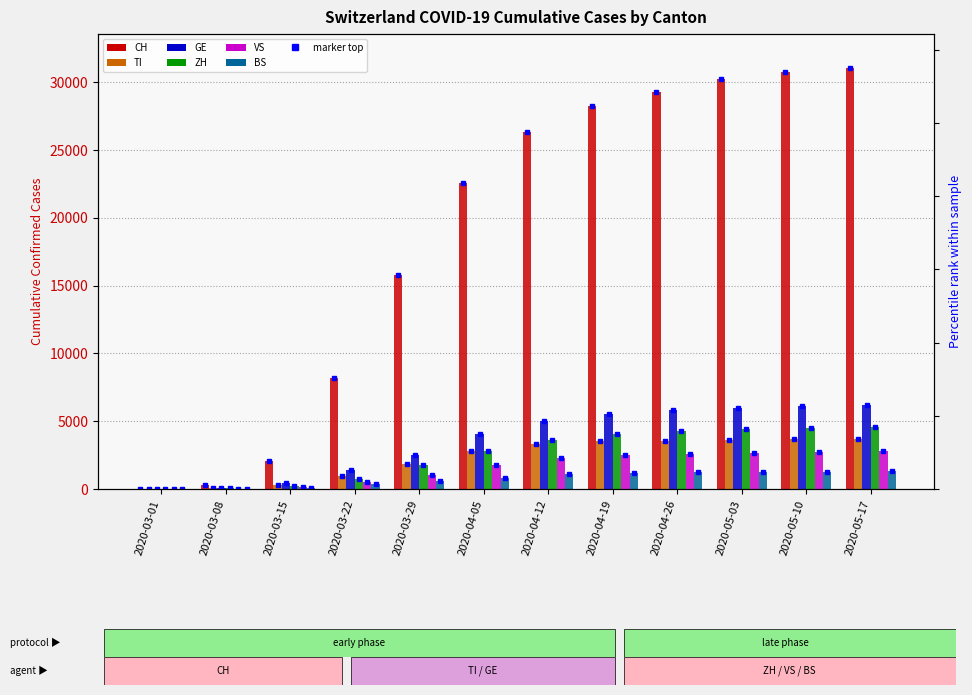

Between 2020-05-17 and 2020-04-26, which is larger?

2020-05-17